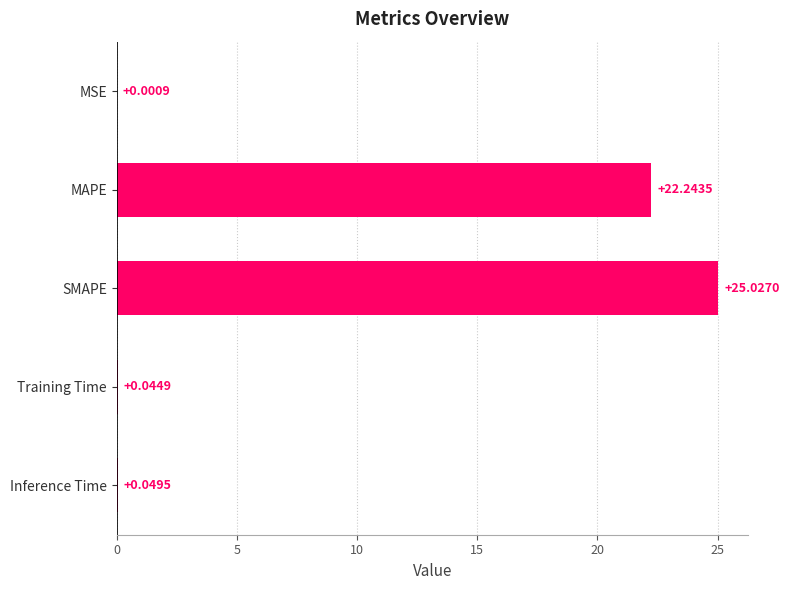

What is the sum of all values?

47.4